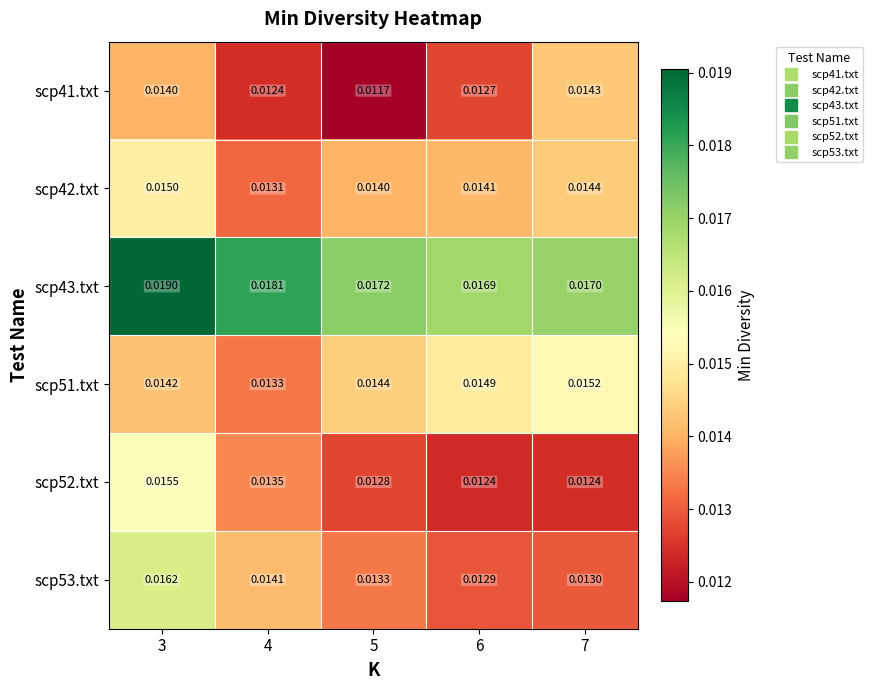

Is the value of scp52.txt at 5 greater than the value of scp53.txt at 6?

No